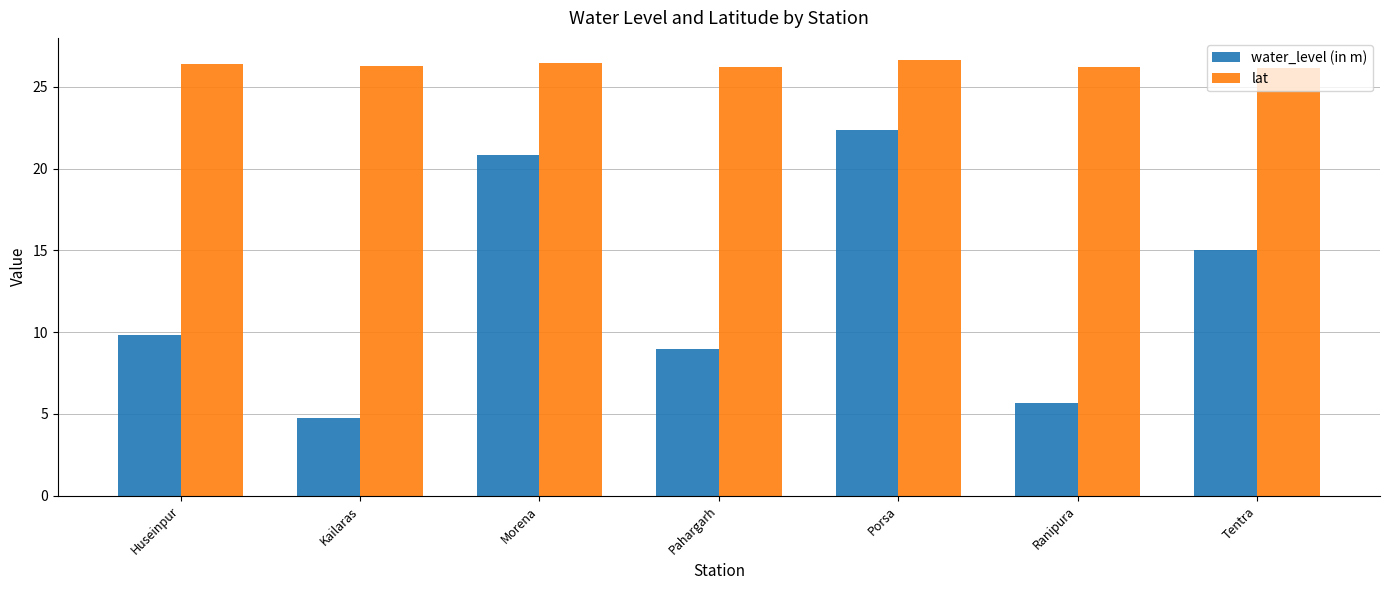

What is the difference between the second highest and minimum values in the water_level (in m) series?

16.1